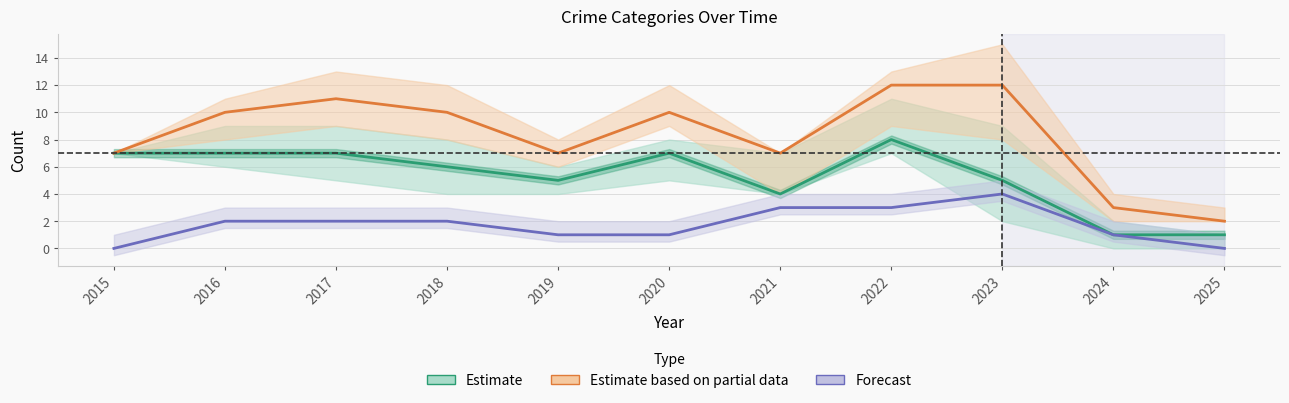

Reading left to right, what are all the values shown in this chart?

Estimate: 2015=7	2016=7	2017=7	2018=6	2019=5	2020=7	2021=4	2022=8	2023=5	2024=1	2025=1
Estimate based on partial data: 2015=7	2016=10	2017=11	2018=10	2019=7	2020=10	2021=7	2022=12	2023=12	2024=3	2025=2
Forecast: 2015=0	2016=2	2017=2	2018=2	2019=1	2020=1	2021=3	2022=3	2023=4	2024=1	2025=0